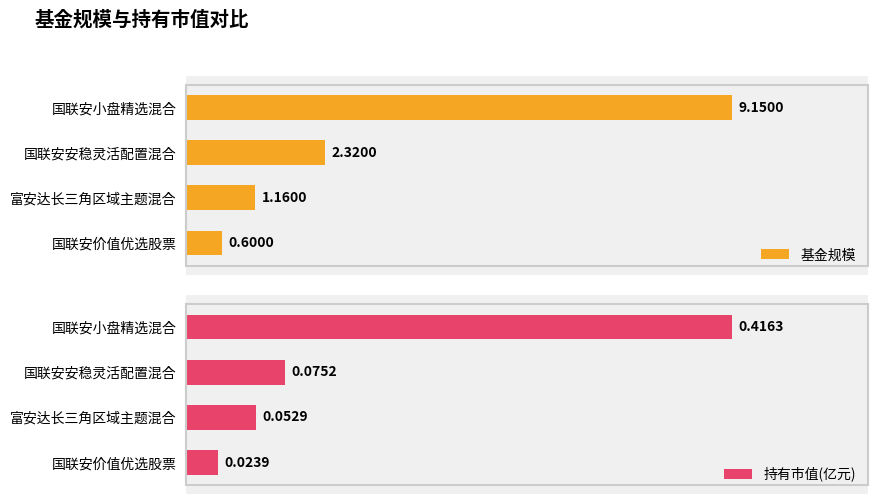

List the labels in order of 持有市值(亿元) value, largest first.

国联安小盘精选混合, 国联安安稳灵活配置混合, 富安达长三角区域主题混合, 国联安价值优选股票